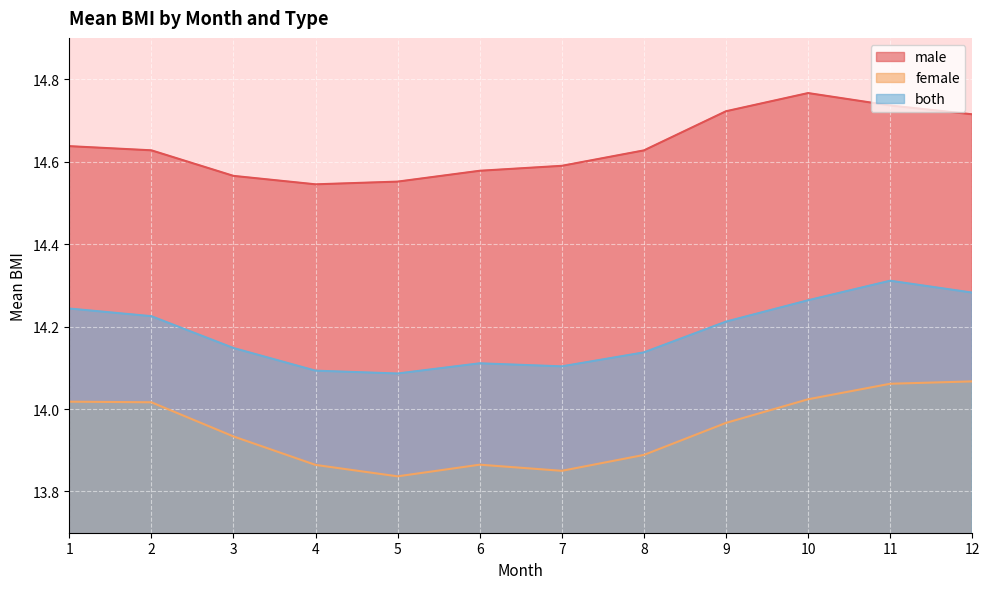

True or false: both has a value of 20.2 at 4.

False